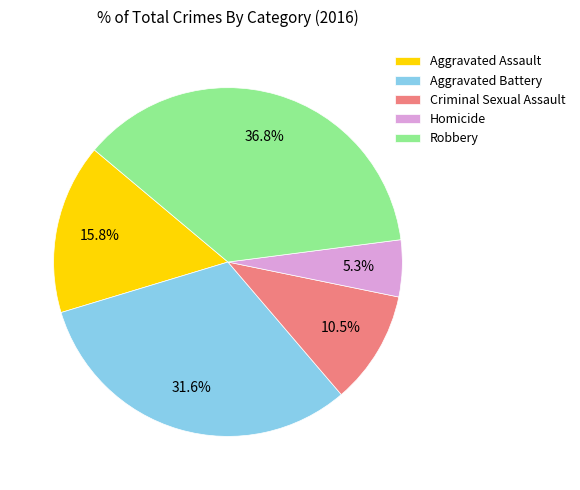

What is the ratio of the value at Criminal Sexual Assault to the value at Homicide?

2.0